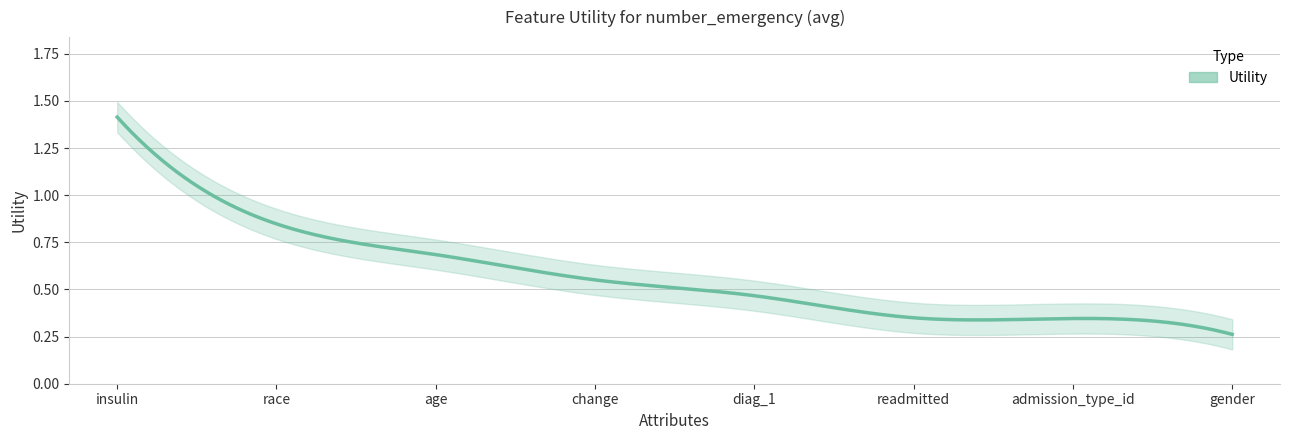

What is the label of the 4th point from the left?

change